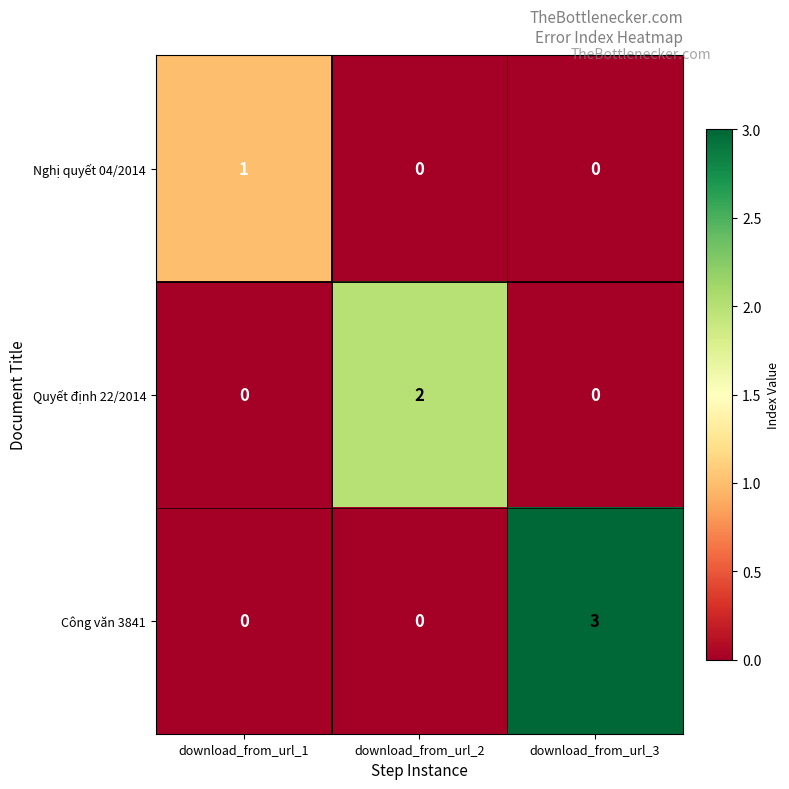

What is the sum of all Công văn 3841 values?

3